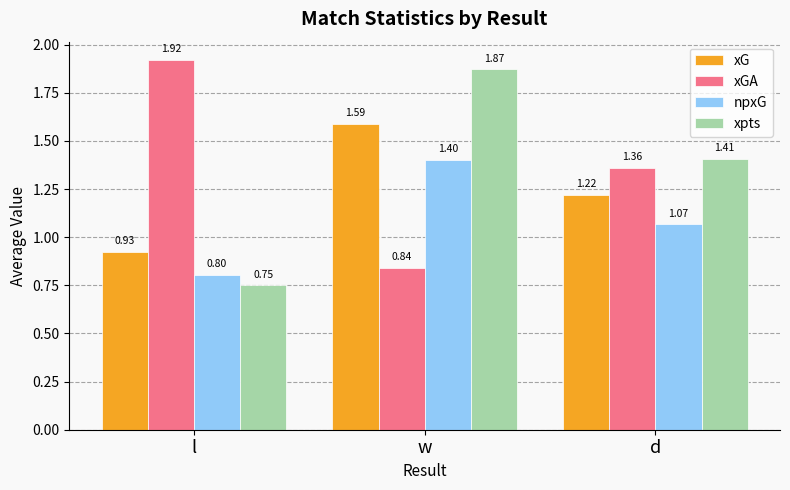

What is the value of the npxG bar at the 1st from the left?

0.8